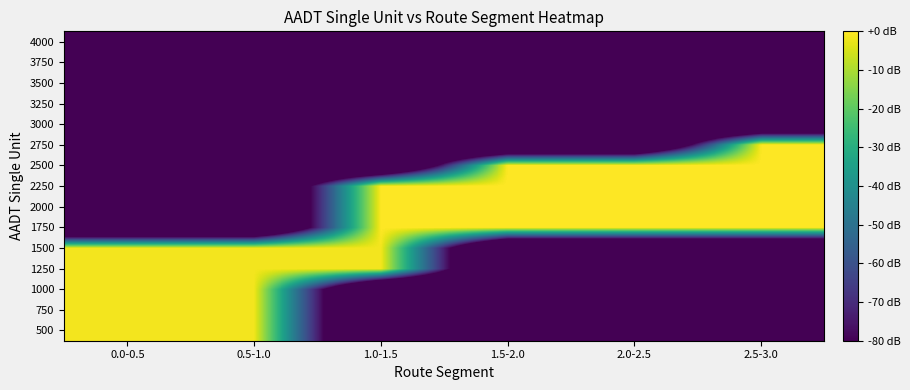

What is the difference between the highest and lowest values at 1.0-1.5?

144.3